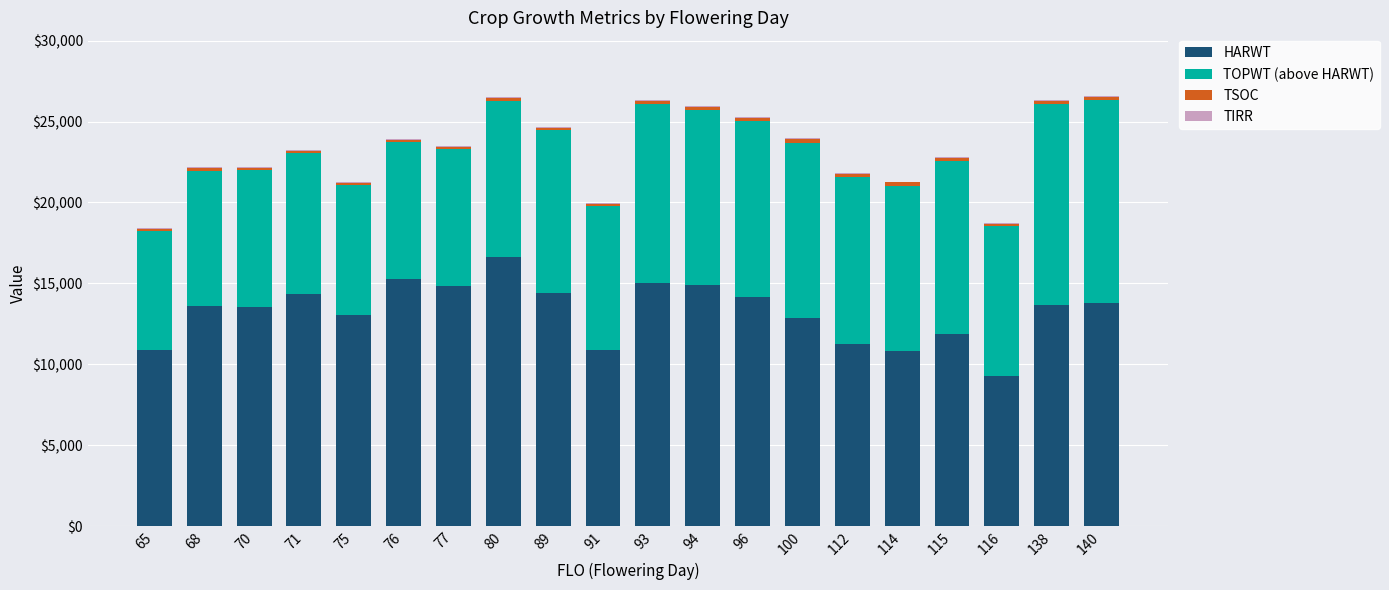

Are the bars grouped side by side (vs. stacked)?

No